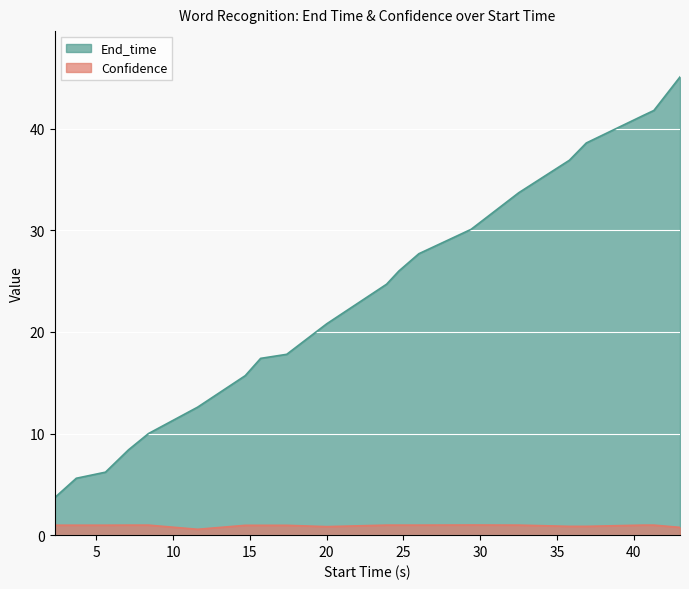

Which series has the largest total across all categories?

End_time